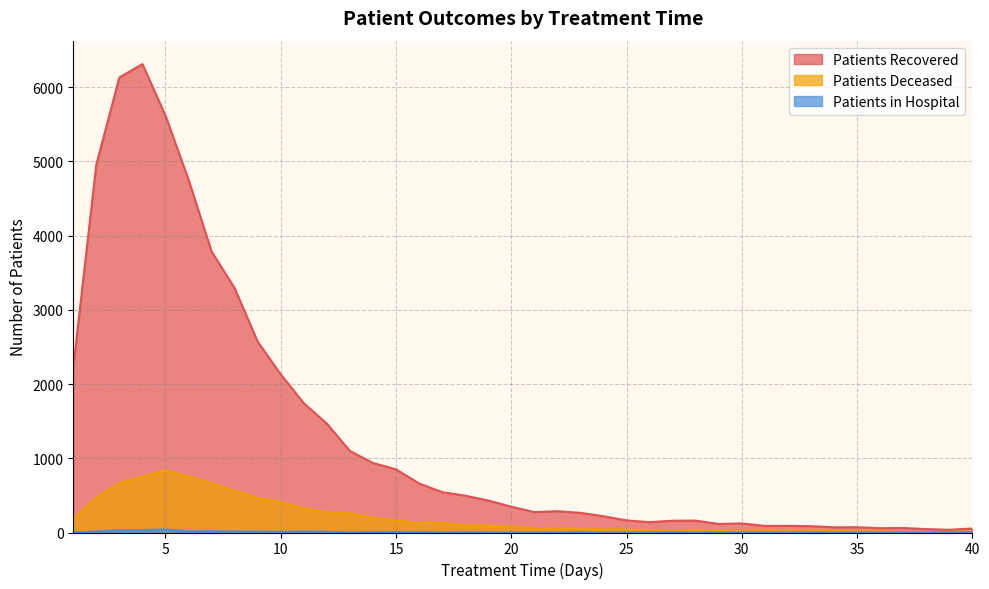

What is the average value of the patients_recovered series?

1323